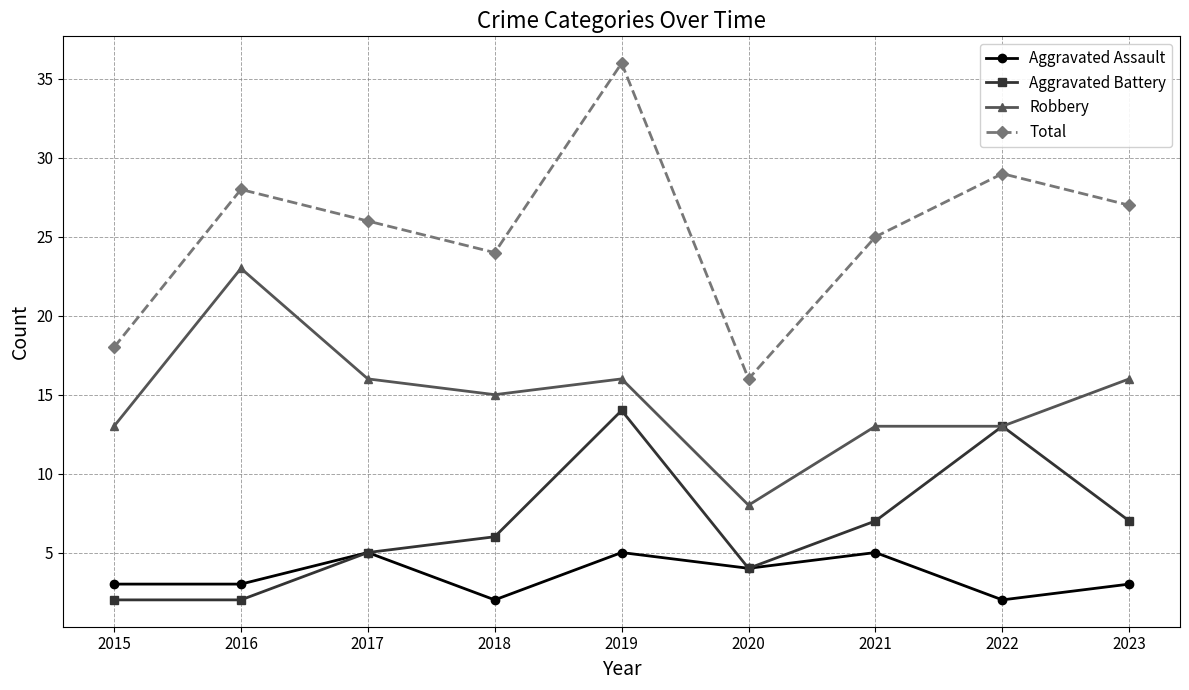

Read the Total value at 2022, to the nearest 10.

30